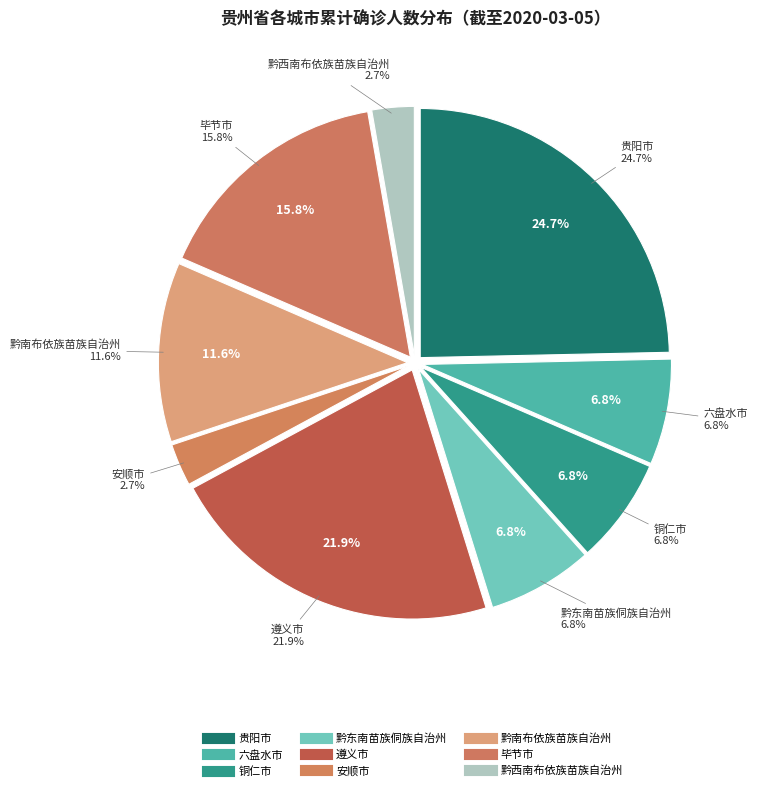

Is there any slice that represents more than half of the pie?

No